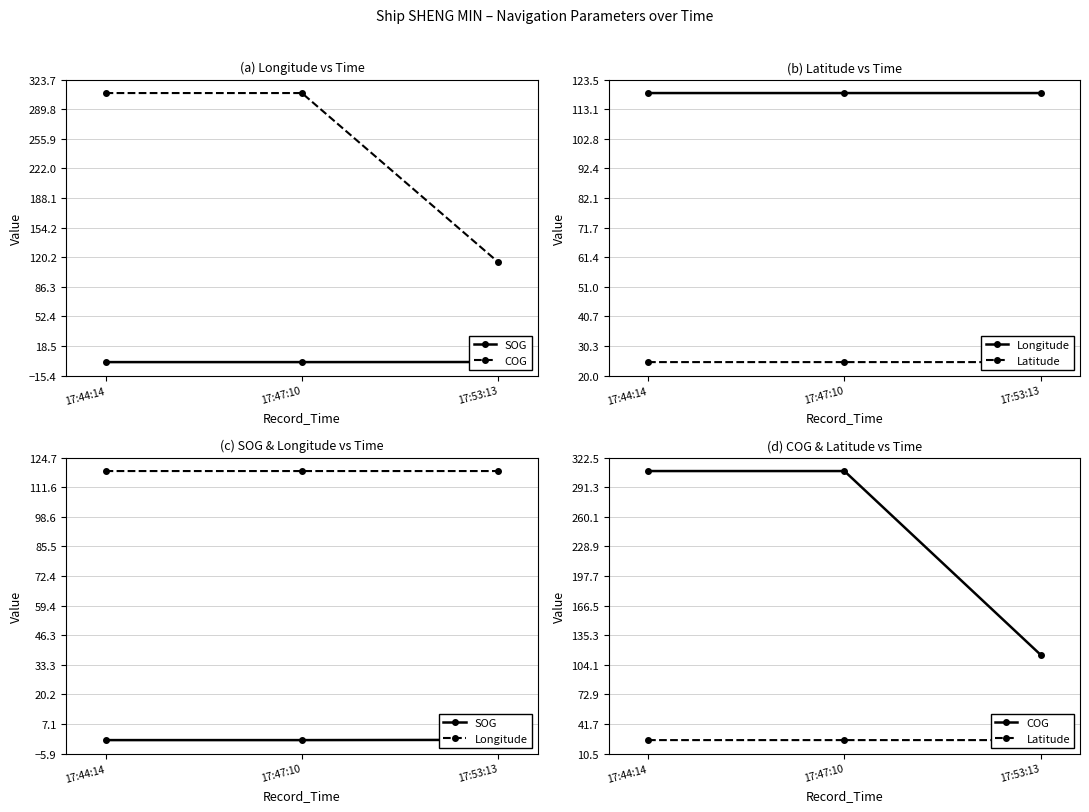

Does the chart display data point markers on the line(s)?

Yes